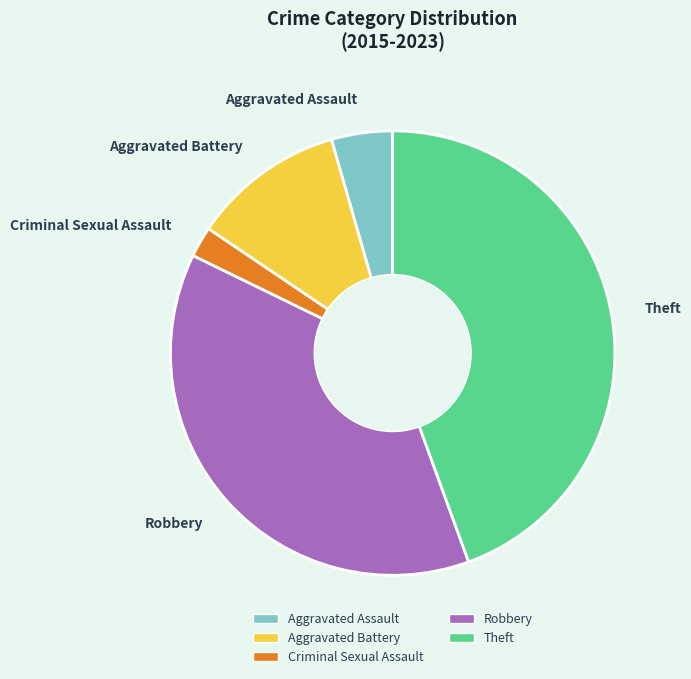

What is the ratio of the value at Criminal Sexual Assault to the value at Aggravated Battery?

0.2